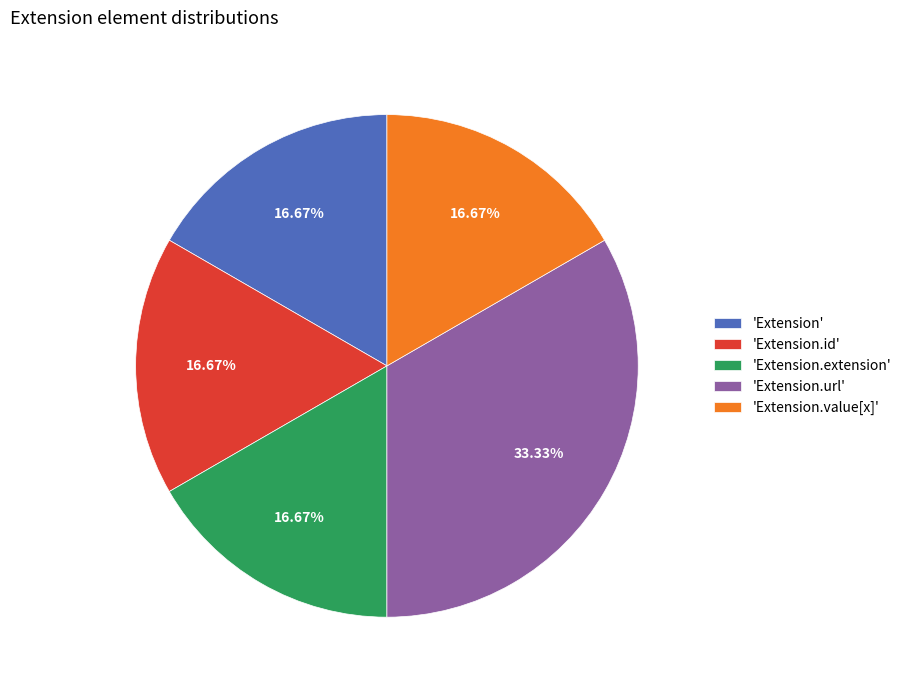

Which slice is the largest?

'Extension.url'